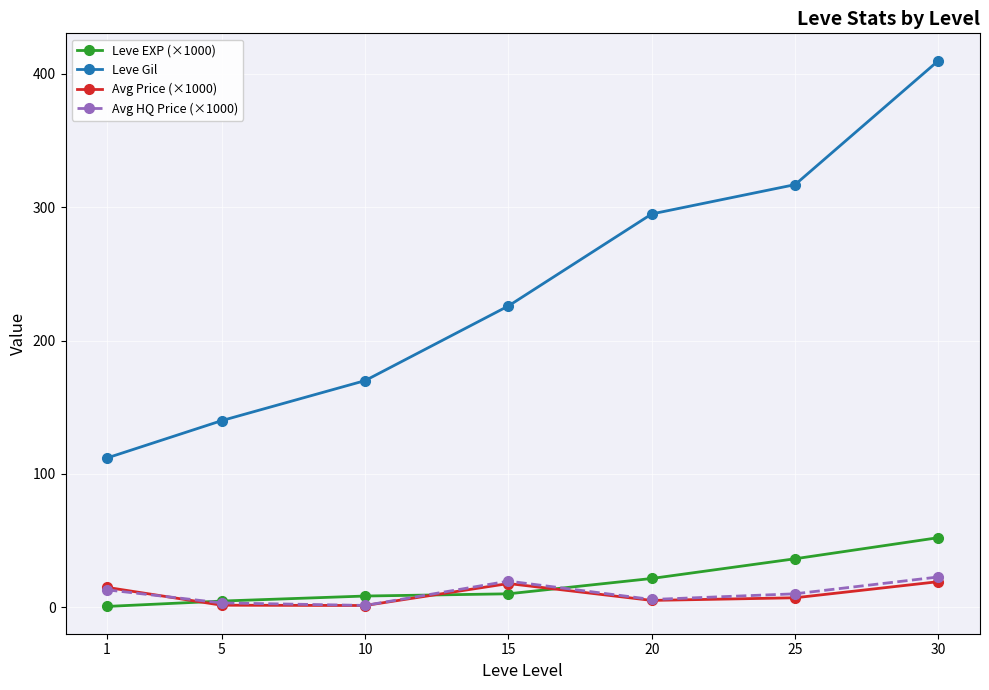

What is the difference between the Leve Gil values at 10 and 25?

147.0